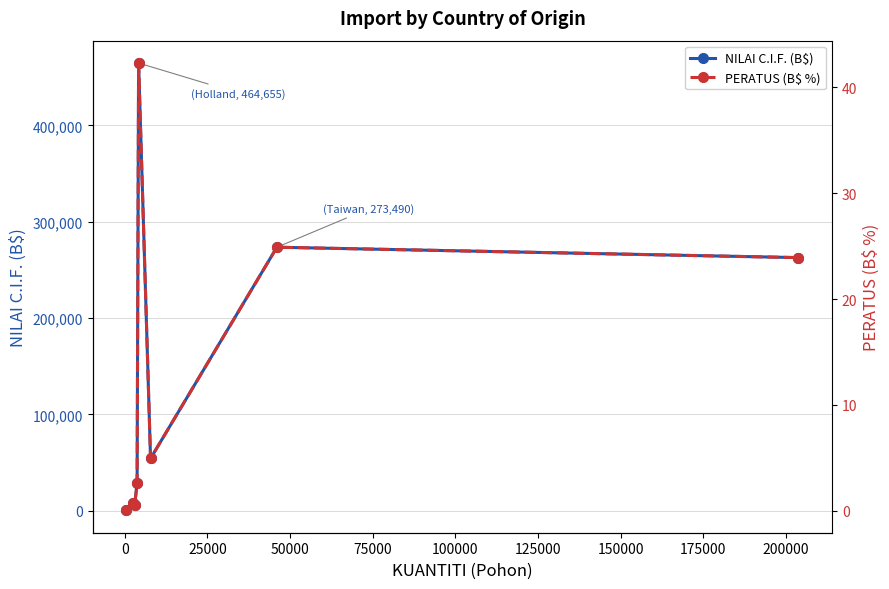

What is the maximum value for NILAI C.I.F. (B$)?

464655.2